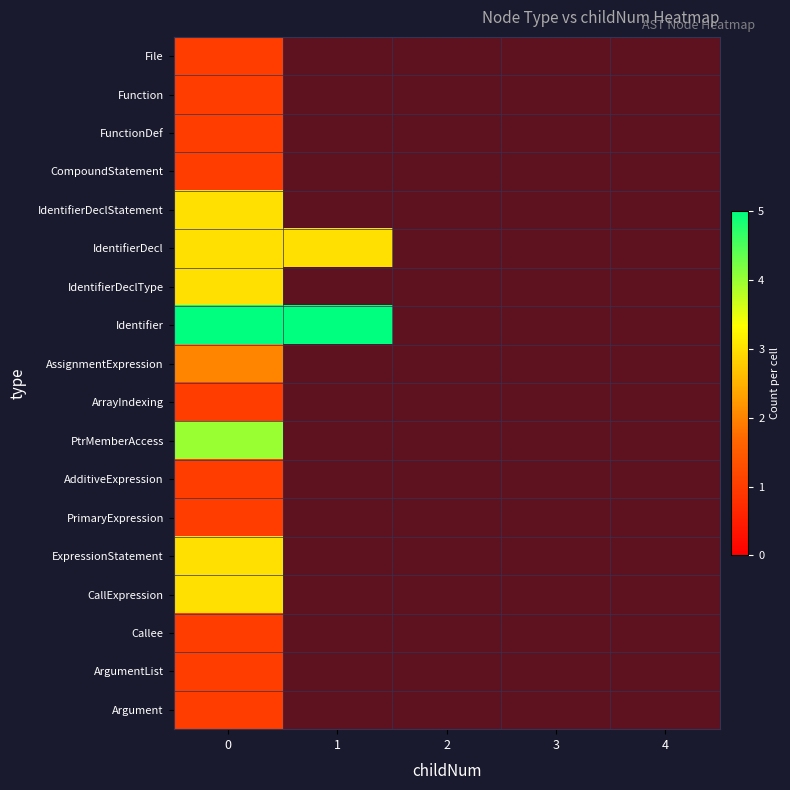

How many series are shown in this chart?

18